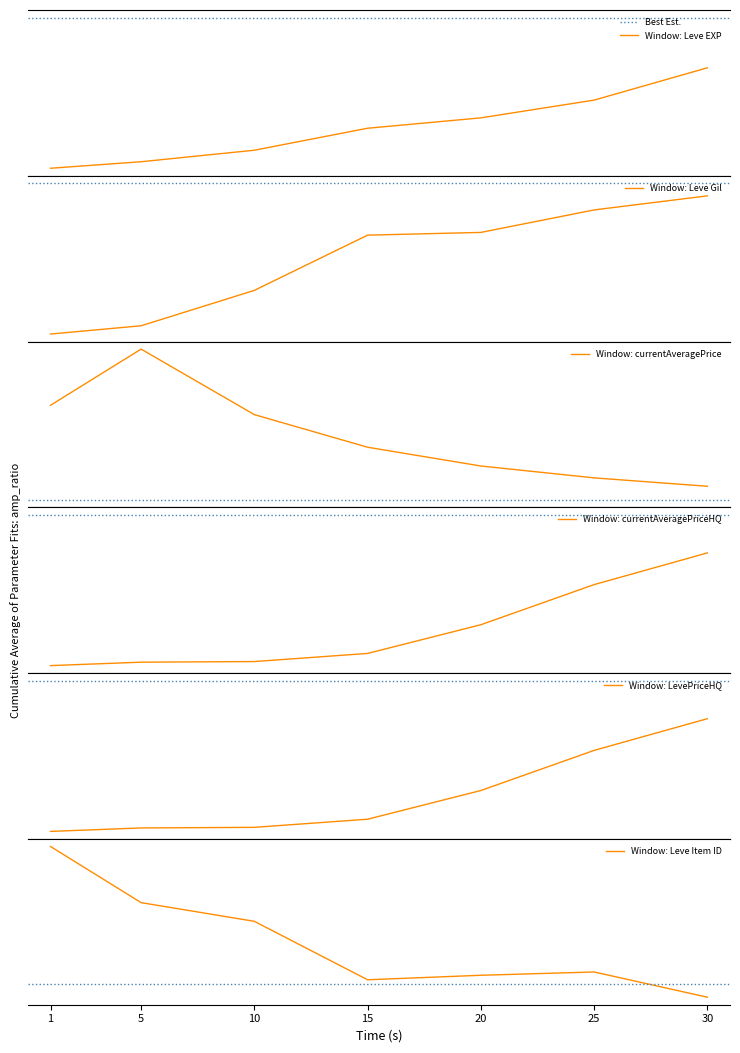

List the series in order of their peak value, highest first.

currentAveragePrice, Leve EXP, currentAveragePriceHQ, LevePriceHQ, Leve Item ID, Leve Gil